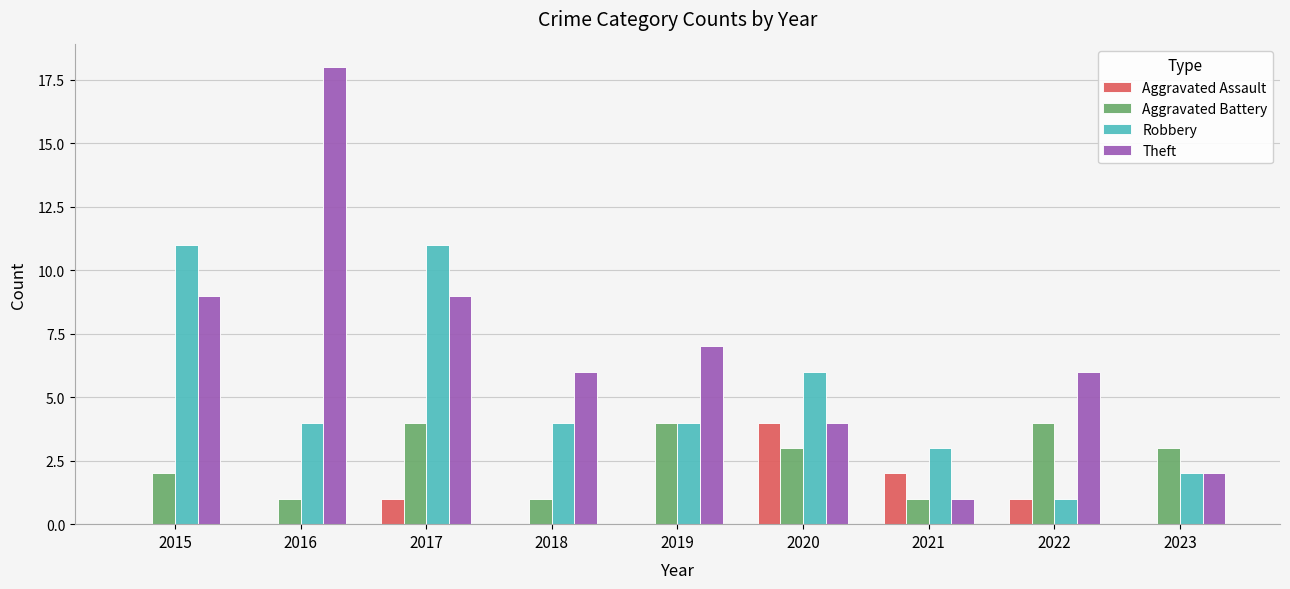

Are the bars grouped side by side (vs. stacked)?

Yes